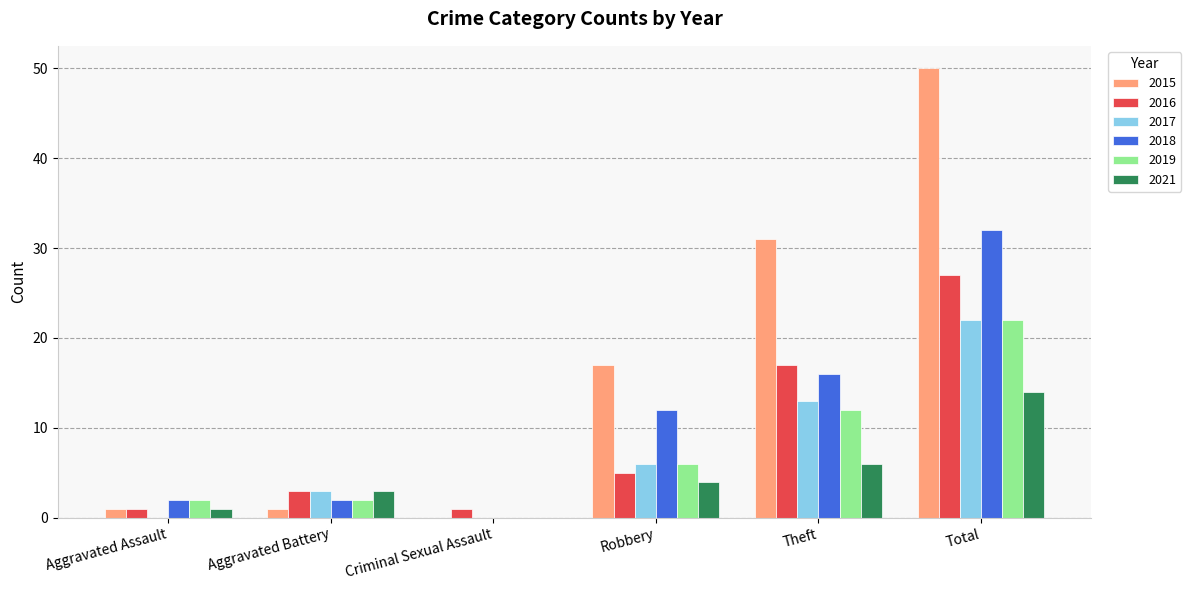

How many categories are shown in the chart?

6